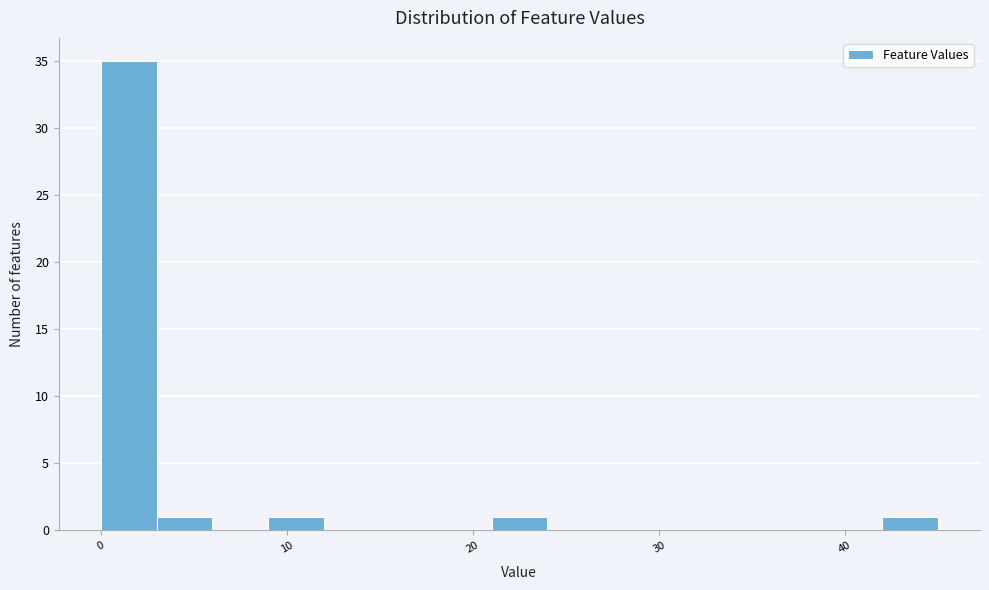

Around what value on the x-axis is the tallest bar? Give the approximate position of its centre, as read against the axis.

2